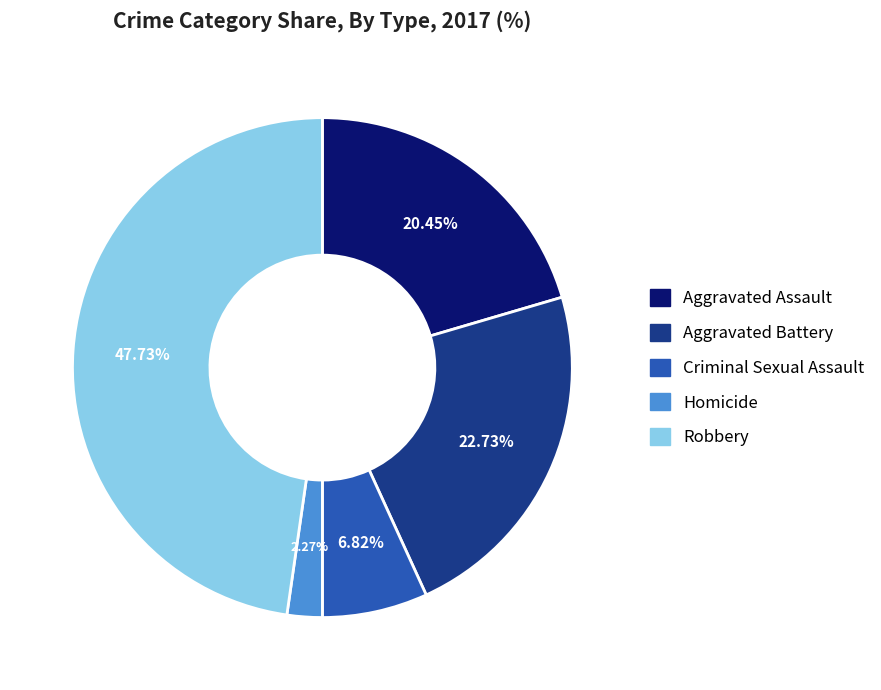

To the nearest percent, what is the combined percentage of Robbery and Criminal Sexual Assault?

55%